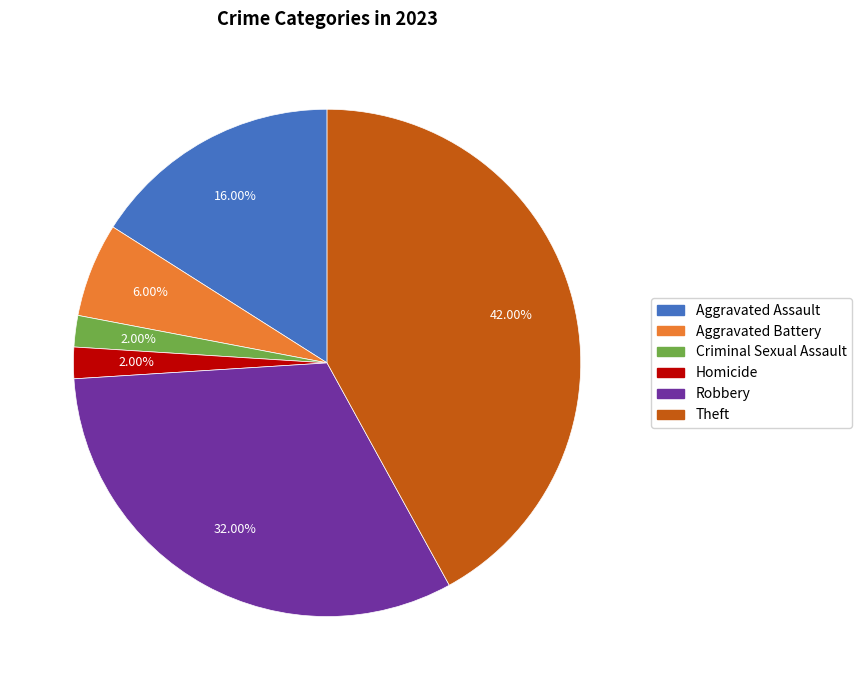

Is it true that Robbery is 19% of the pie?

False